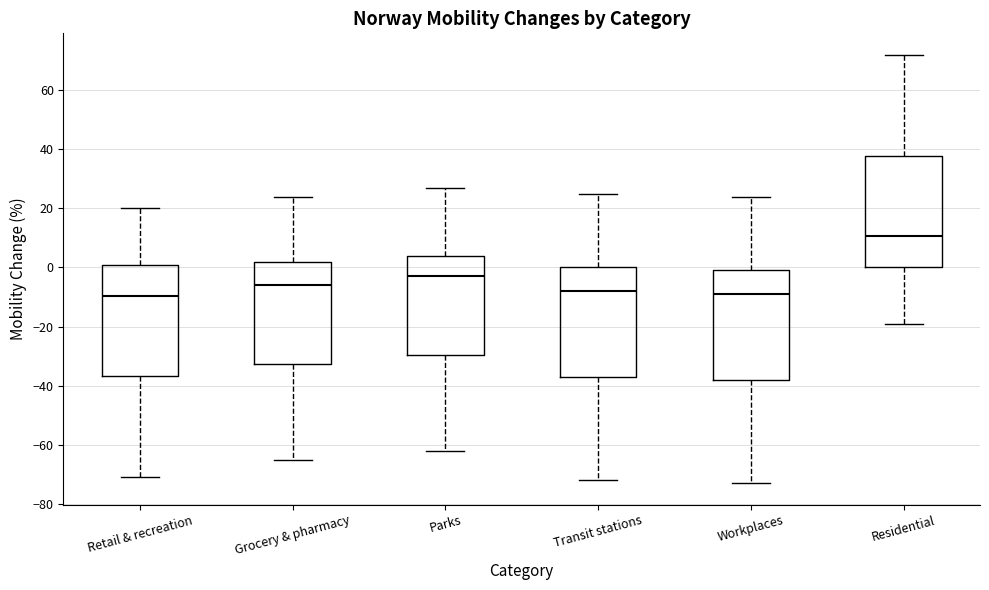

Where is the upper edge of the box for Retail & recreation on the y-axis? The values are not printed on the chart, so give them approximately, as read against the axis.

2